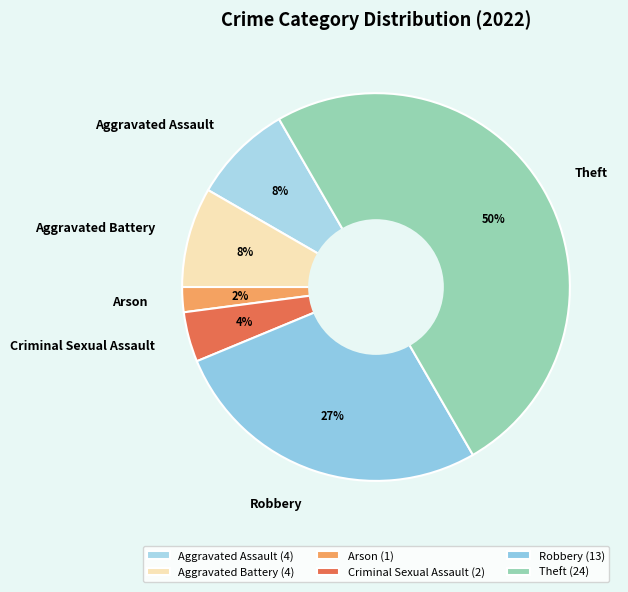

Is the sum of Aggravated Battery and Theft greater than half?

Yes